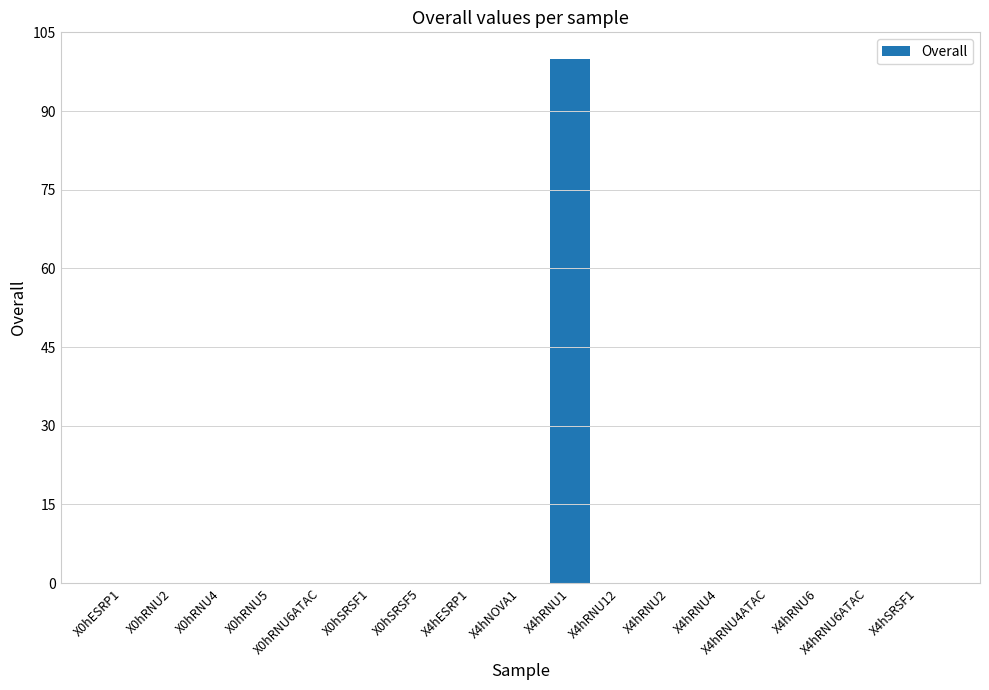

What is the sum of all values?

100